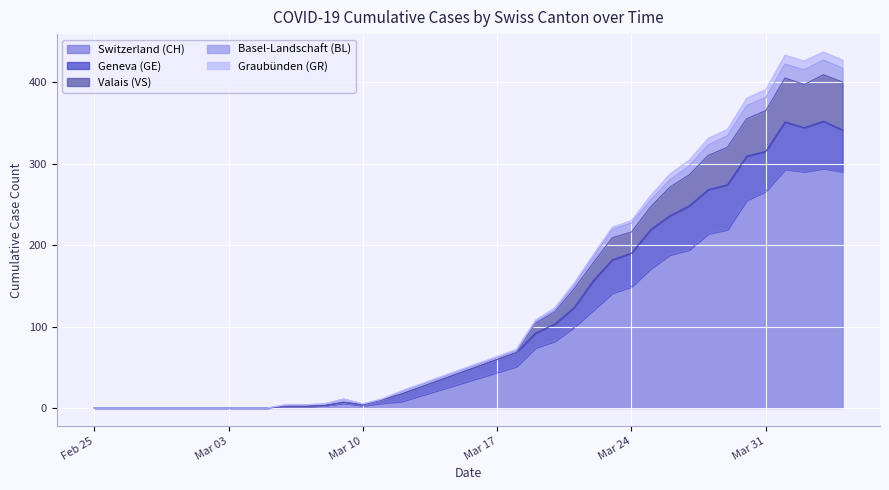

What is the maximum value for Switzerland (CH)?

294